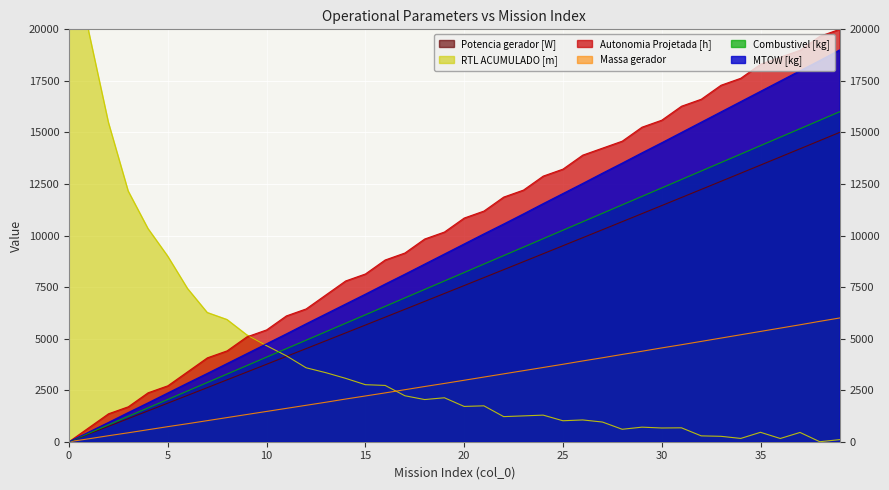

How many categories are shown in the chart?

40